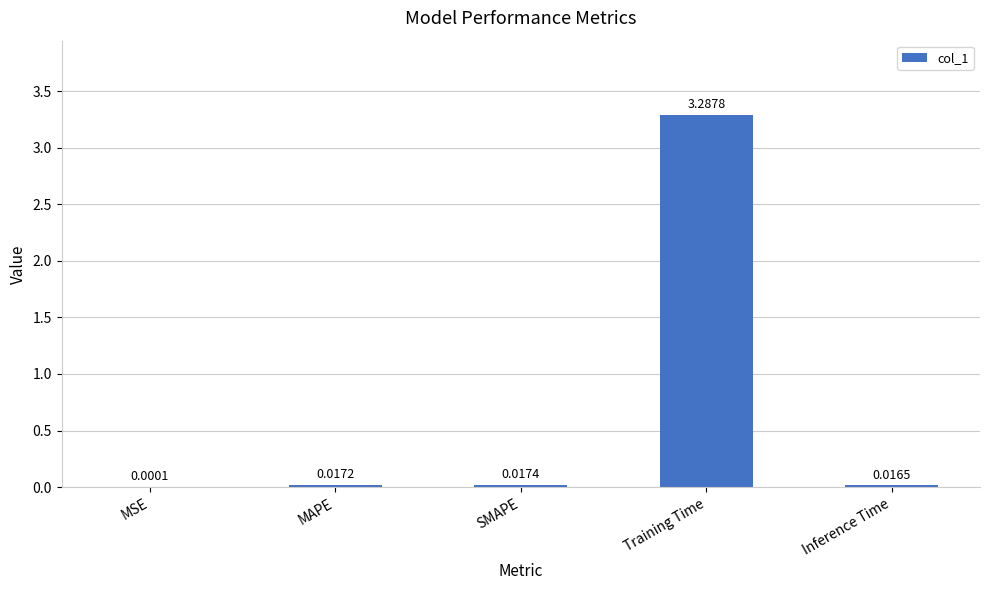

Where is the data nearest to the value 1?

SMAPE